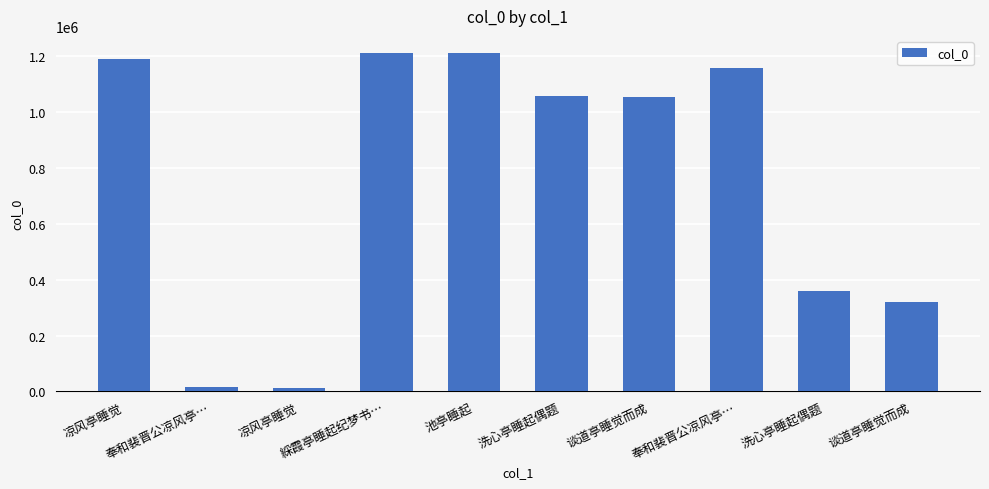

Reading left to right, extract all data points from this chart.

1192072	15310	14055	1212698	1212577	1058153	1054247	1159499	361053	320387